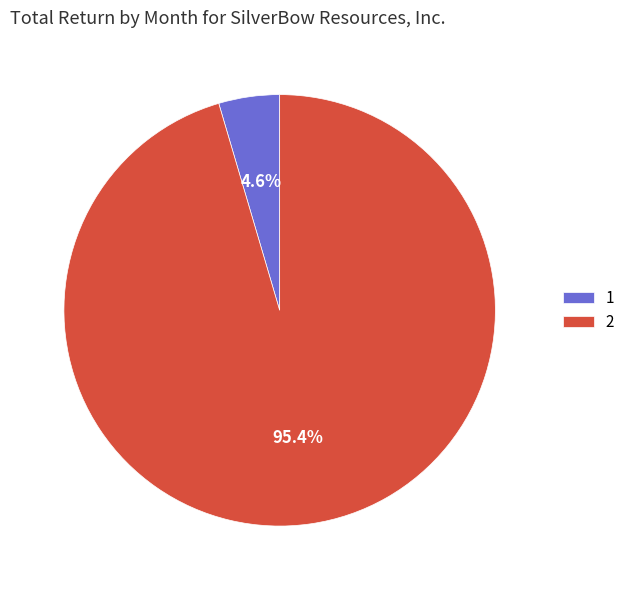

Count the number of slices in the pie.

2